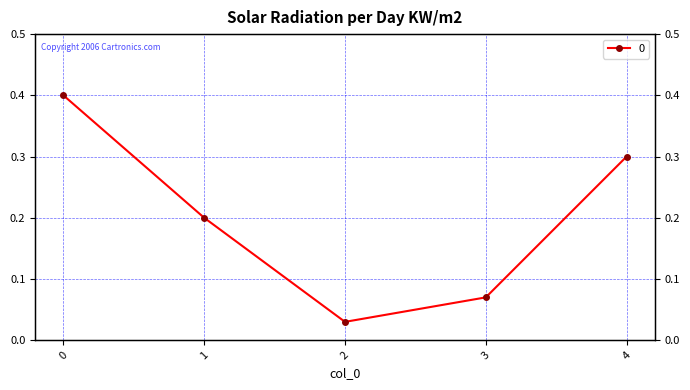

What is the greatest value displayed?

0.4